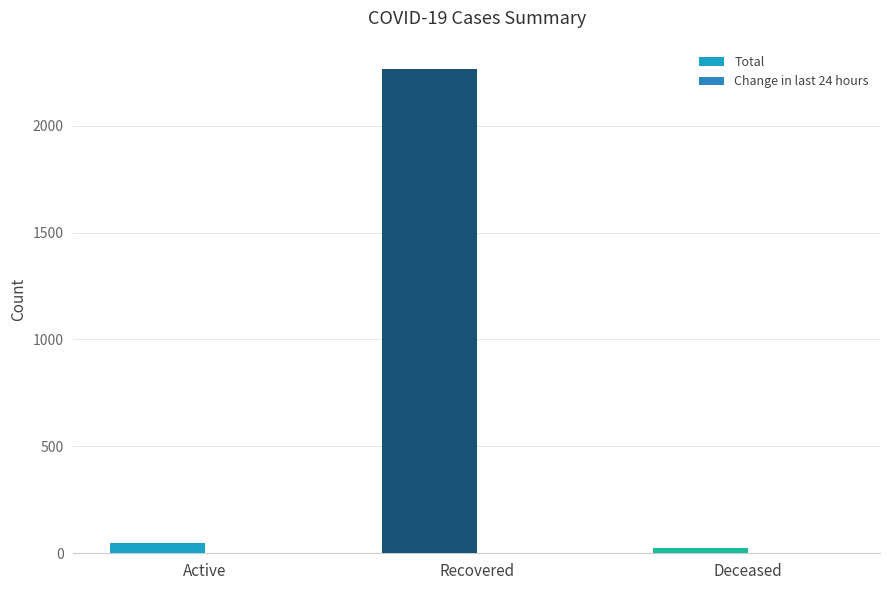

The Total series shows 17 at Deceased. True or false?

False